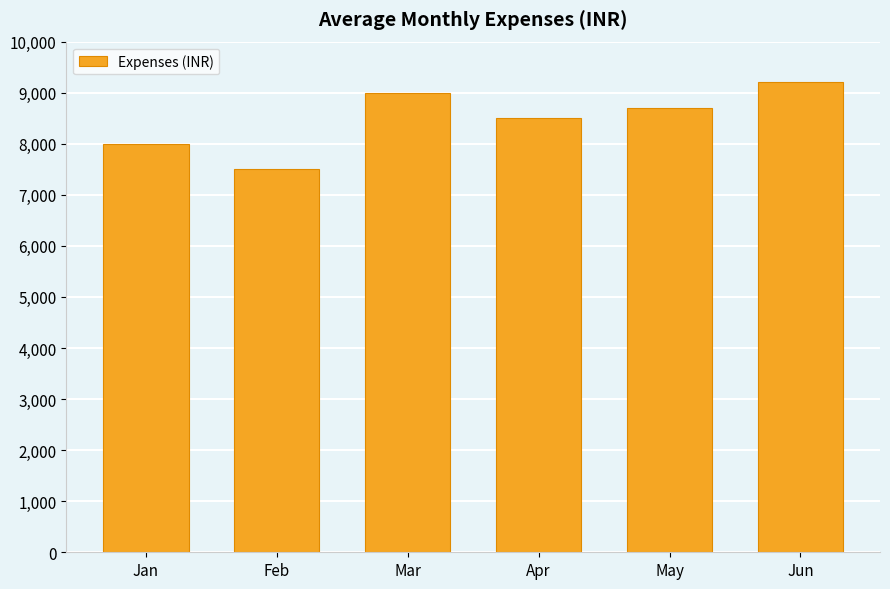

Reading left to right, what are all the values shown in this chart?

8000	7500	9000	8500	8700	9200